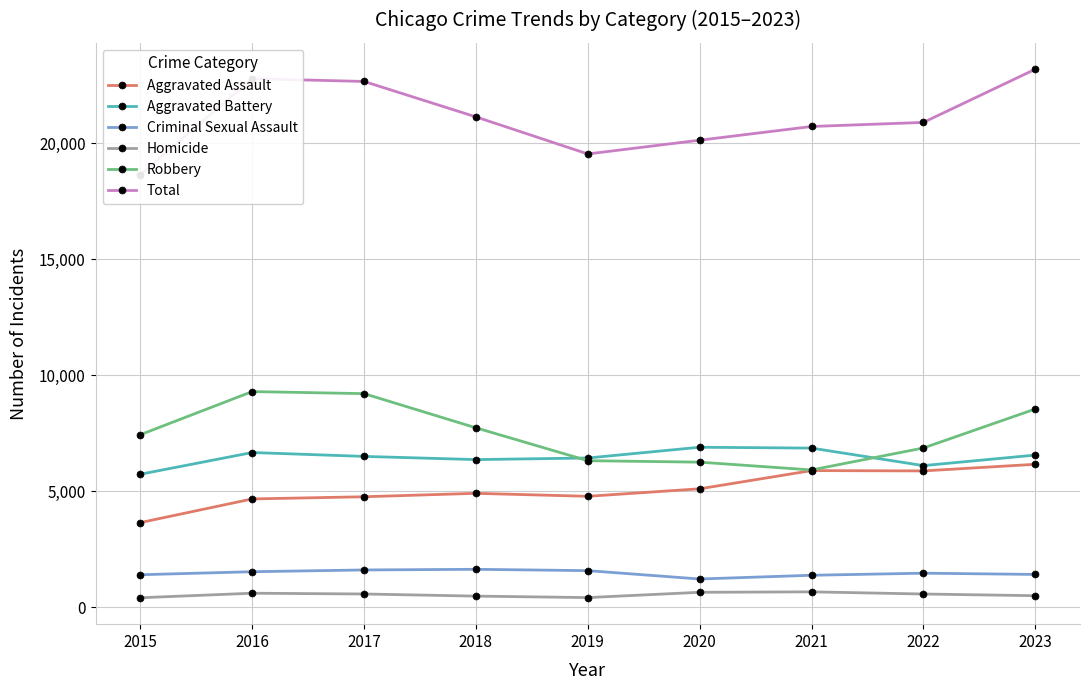

Does the chart have visible grid lines?

Yes